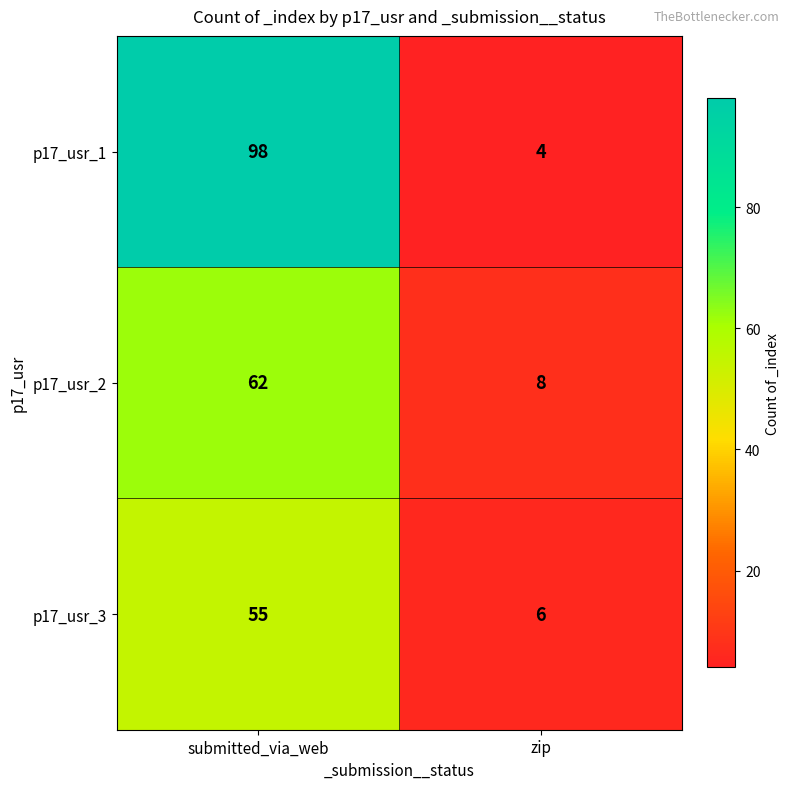

What is the difference between the maximum and minimum values in the p17_usr_1 series?

94